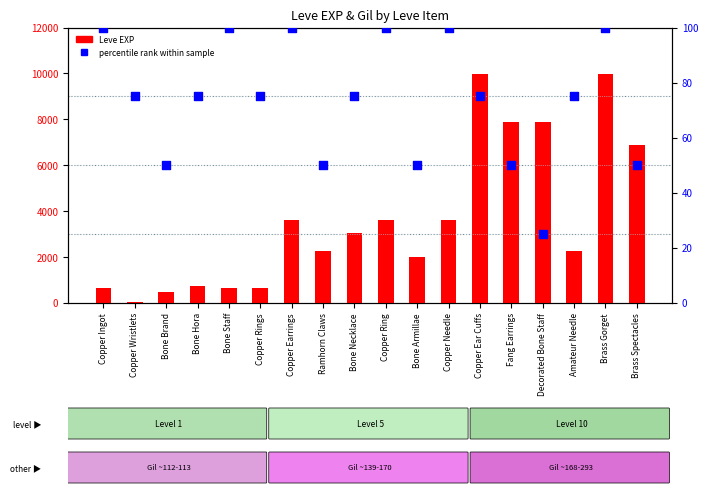

Is the value of percentile rank at Bone Staff greater than the value of Leve EXP at Decorated Bone Staff?

No